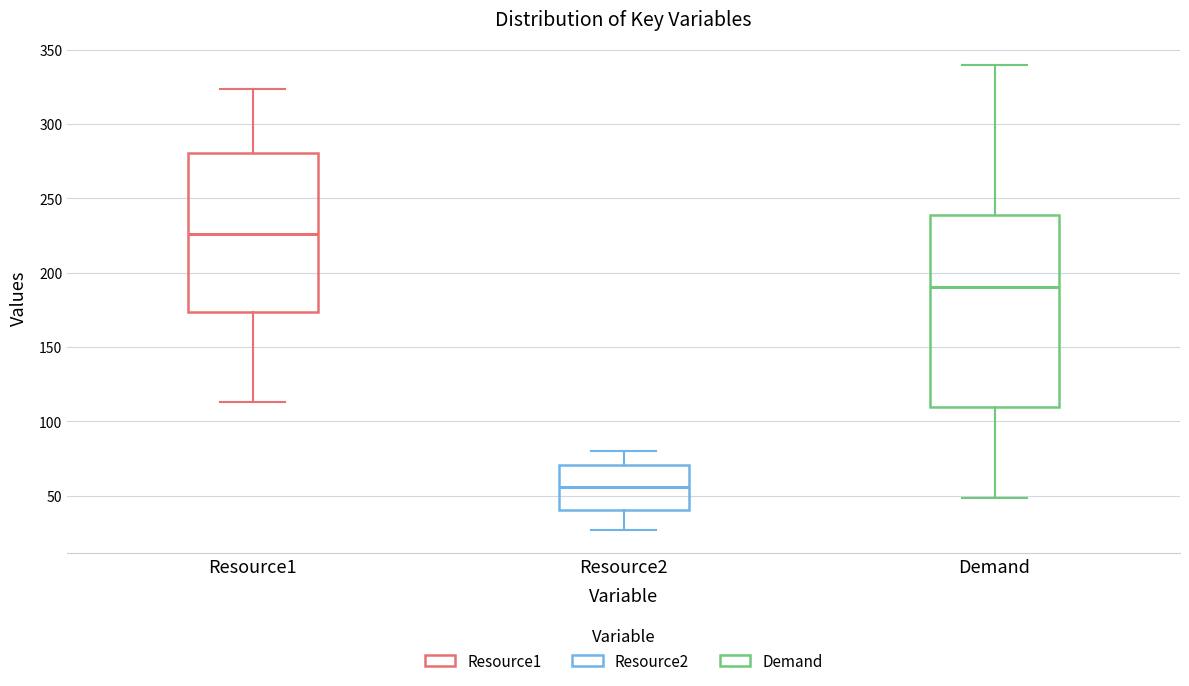

Reading left to right, read every box against the y-axis: the position of its median line, the range the box covers, and the ends of its whiskers. The values are not printed on the chart, so give them approximately, as read against the axis.

Resource1: median 225, box 175 to 280, whiskers 115 to 325
Resource2: median 55, box 40 to 70, whiskers 25 to 80
Demand: median 190, box 110 to 240, whiskers 50 to 340